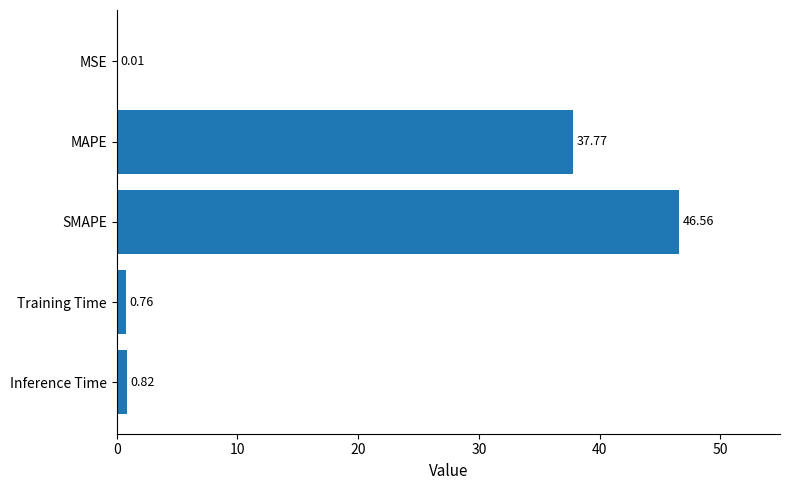

What is the change in value from MSE to SMAPE?

+46.6